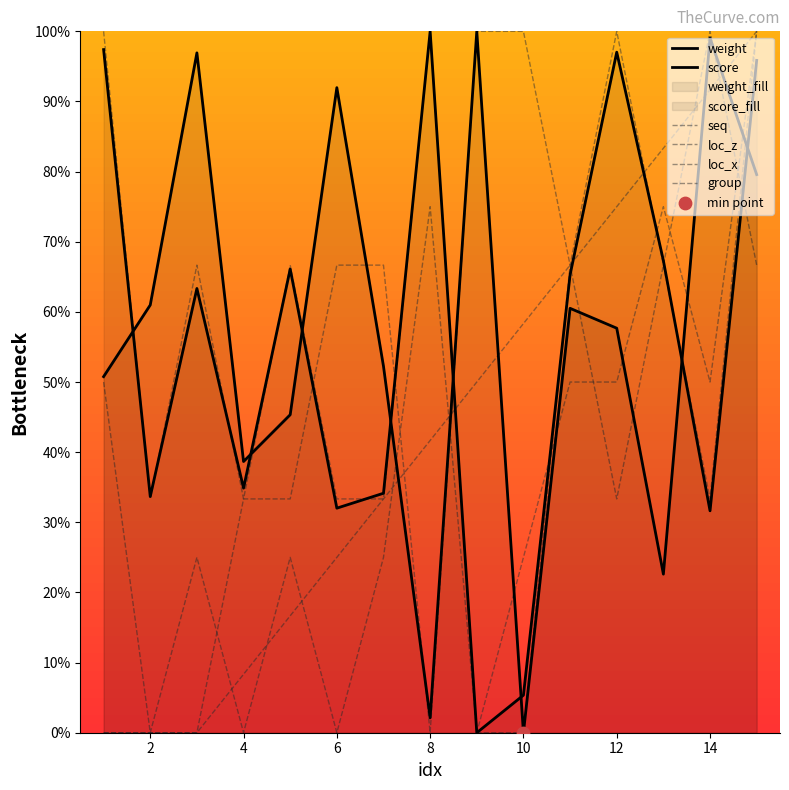

At which category is the sum across all series the highest?

15